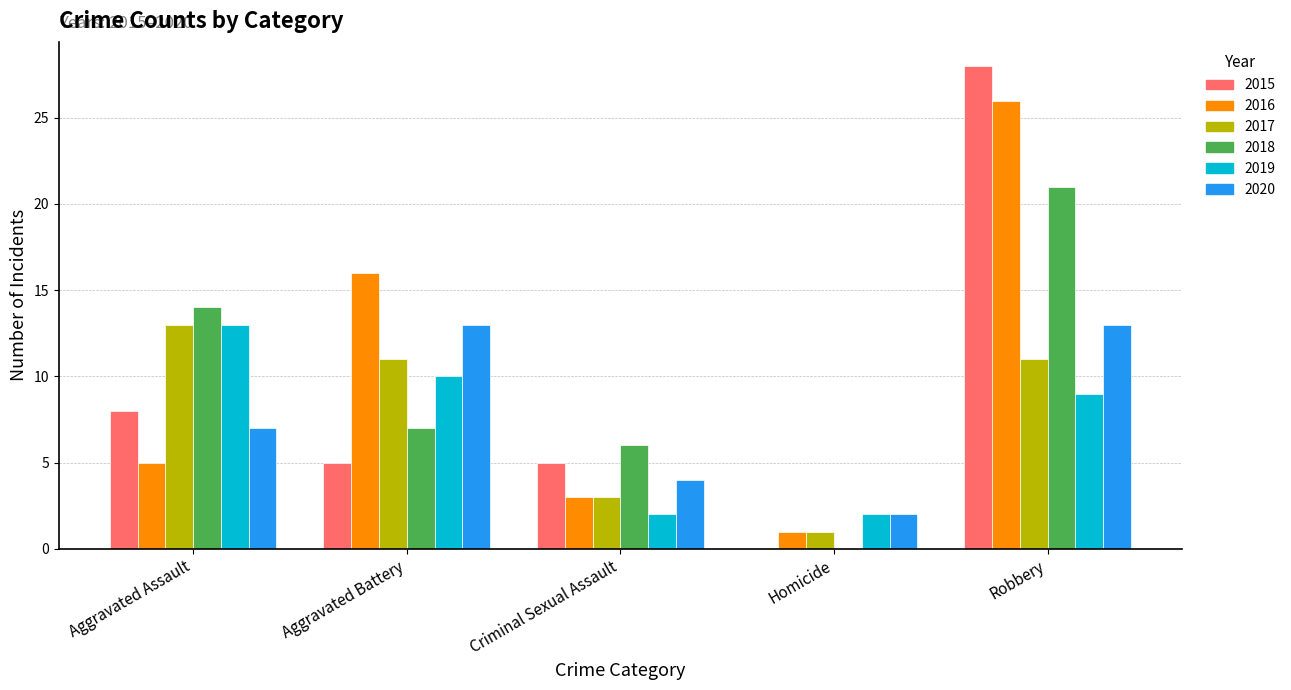

What is the sum of all 2020 values?

39